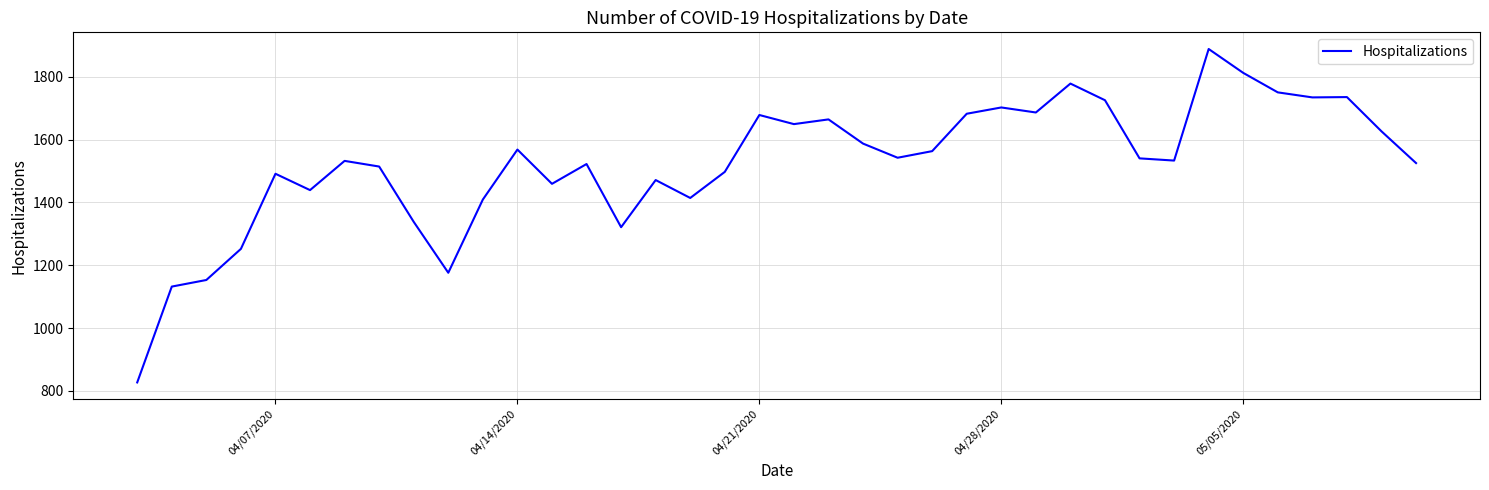

What is the minimum value shown in the chart?

827